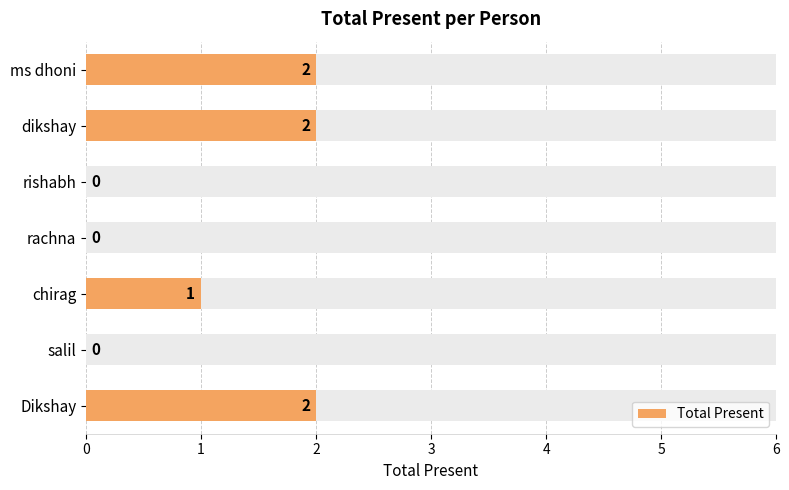

Reading left to right, extract all data points from this chart.

2	2	0	0	1	0	2